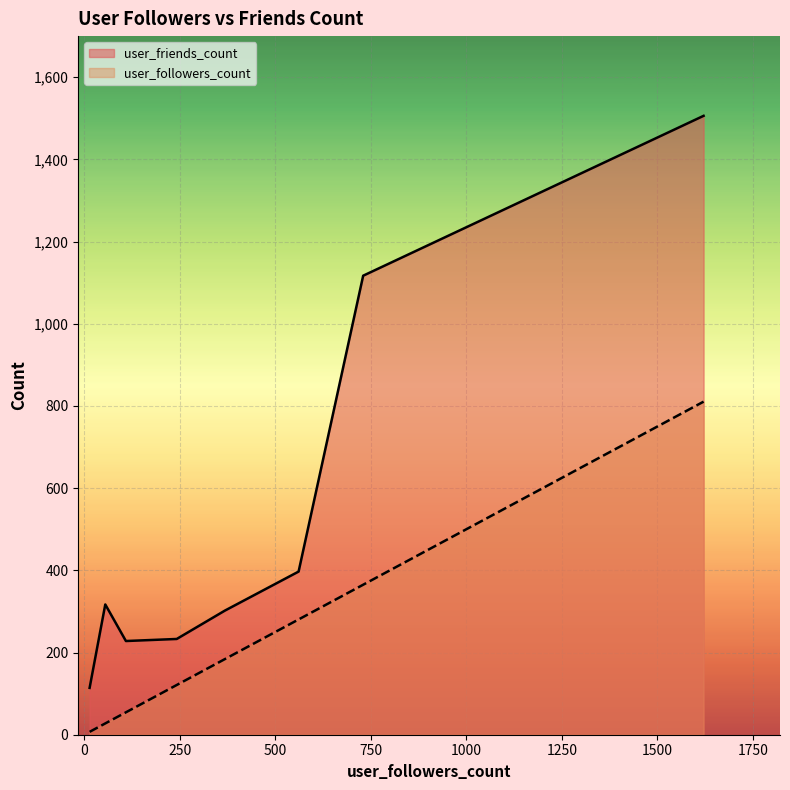

Rank the series by their average value, from highest to lowest.

user_friends_count, user_followers_count